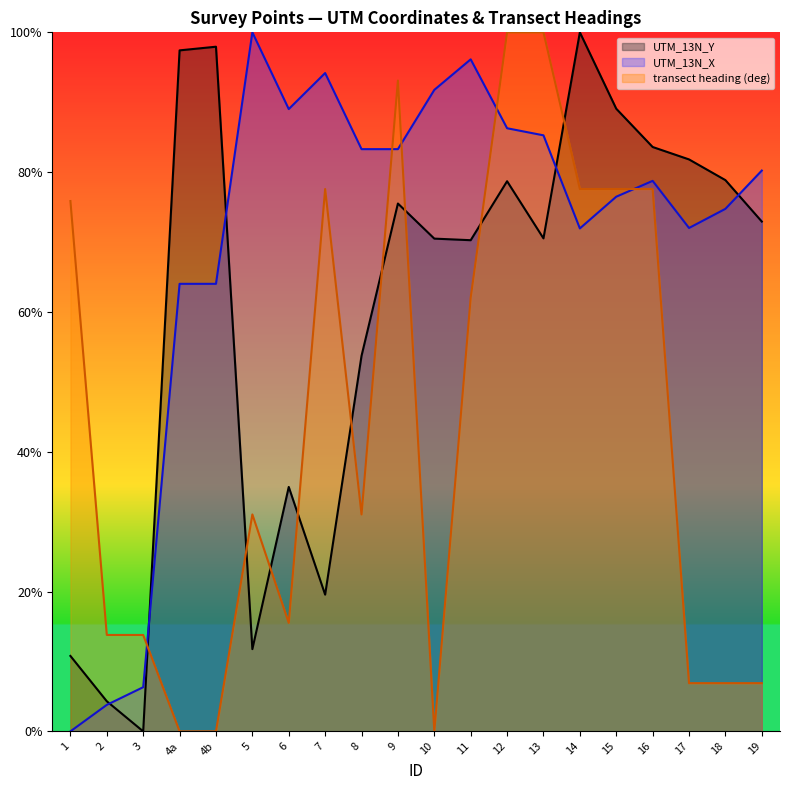

Where is the first local minimum for UTM_13N_X?

6